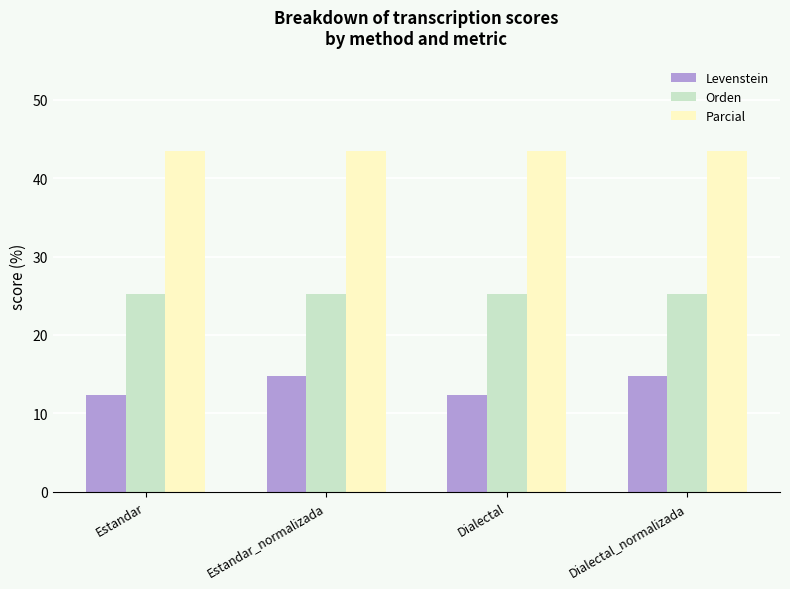

What is the difference between the highest and lowest values at Estandar?

31.1